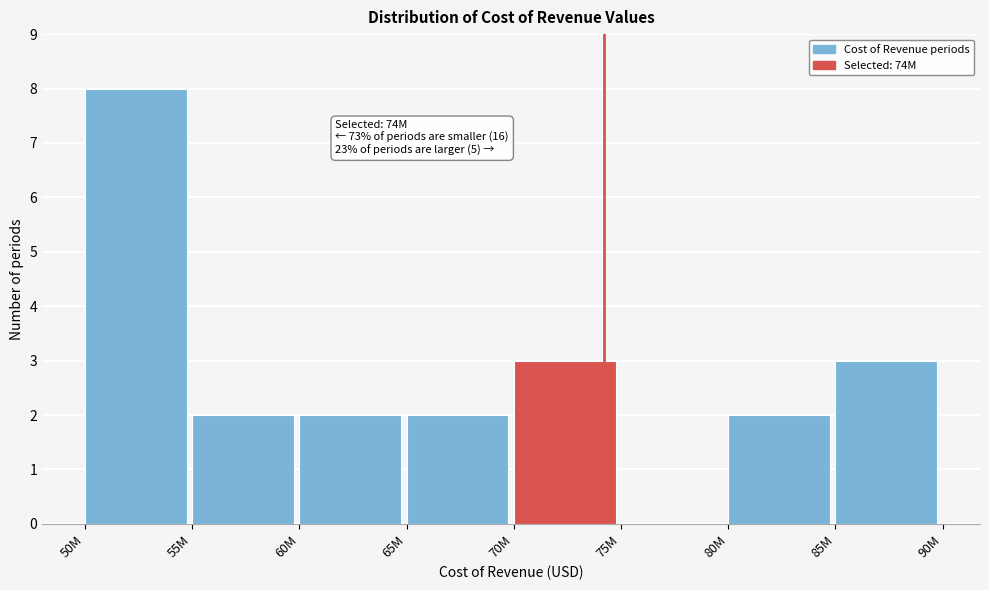

Reading left to right, what are all the values shown in this chart?

50M=8	55M=2	60M=2	65M=2	70M=3	75M=0	80M=2	85M=3